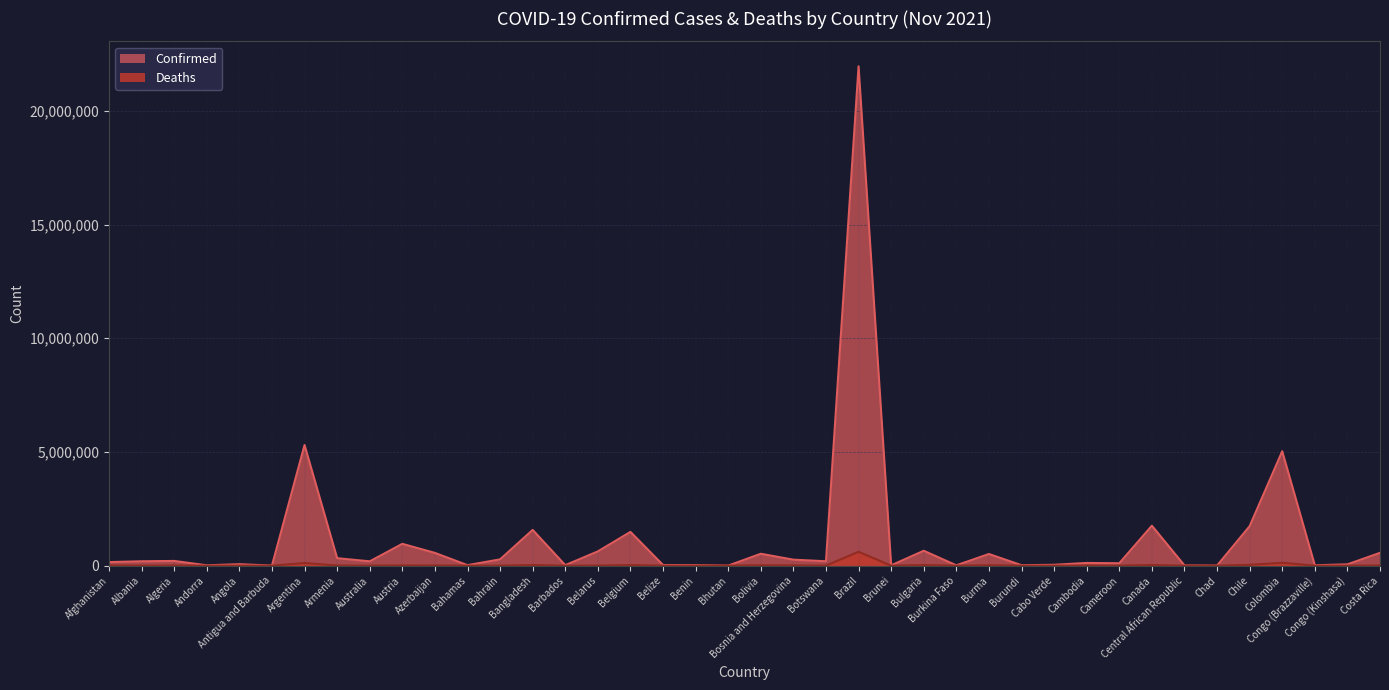

What is the approximate value of Deaths at Congo (Kinshasa)?

1099